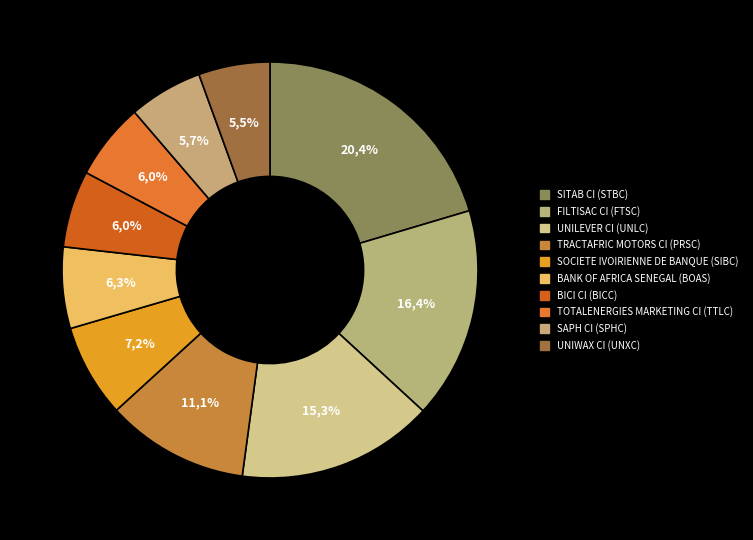

To the nearest percent, what is the difference between the SITAB CI (STBC) and BANK OF AFRICA SENEGAL (BOAS) slice percentages?

14%